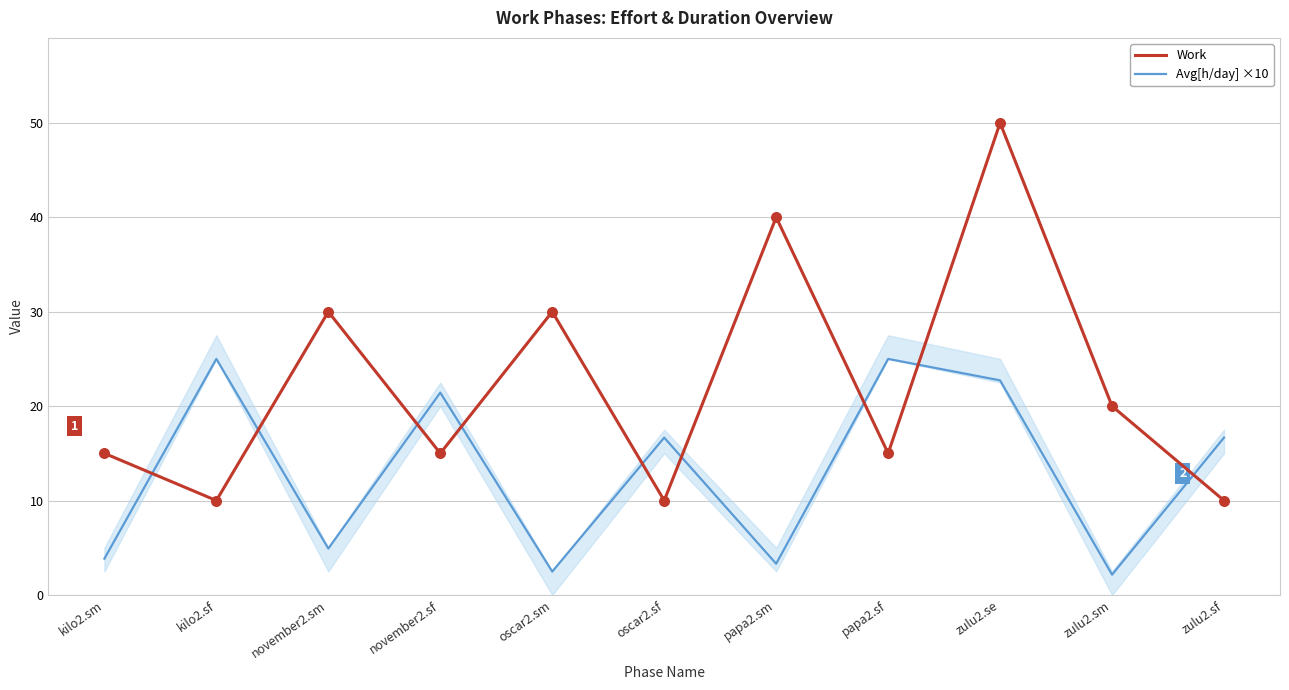

What are all the series names shown in the legend?

Work, Avg[h/day] ×10